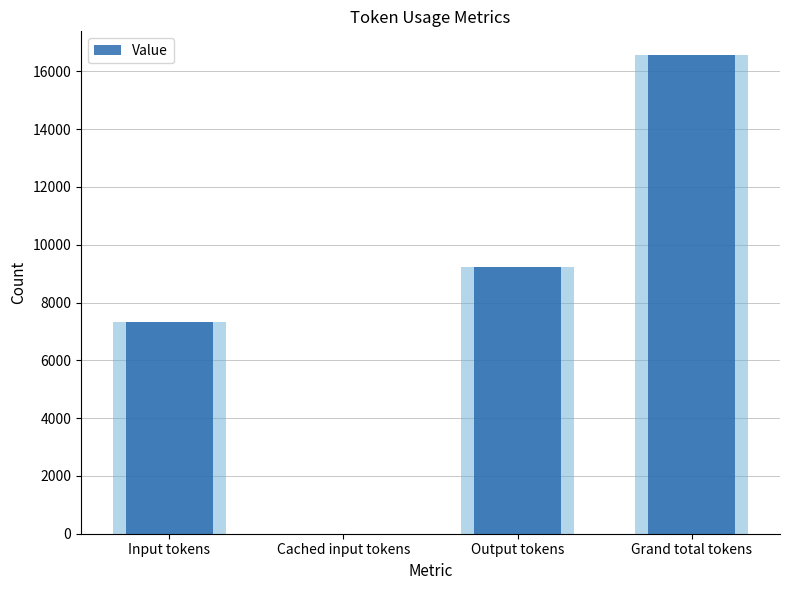

What is the label of the 4th bar from the right?

Input tokens